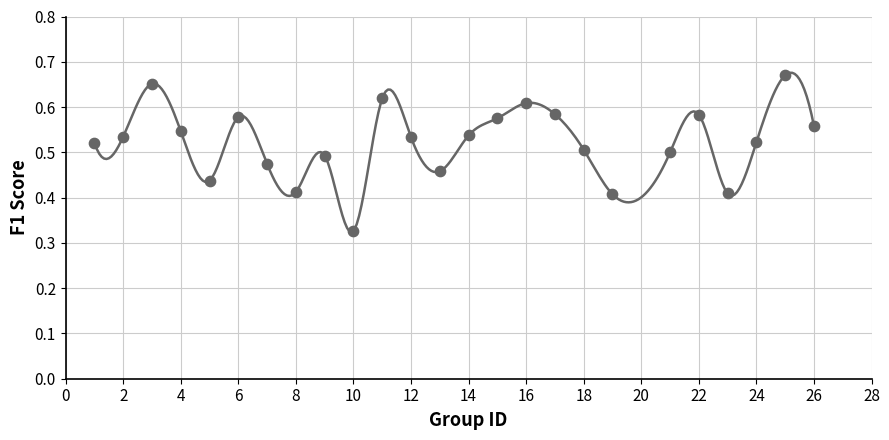

What is the range of X values (max minus min)?

25.0